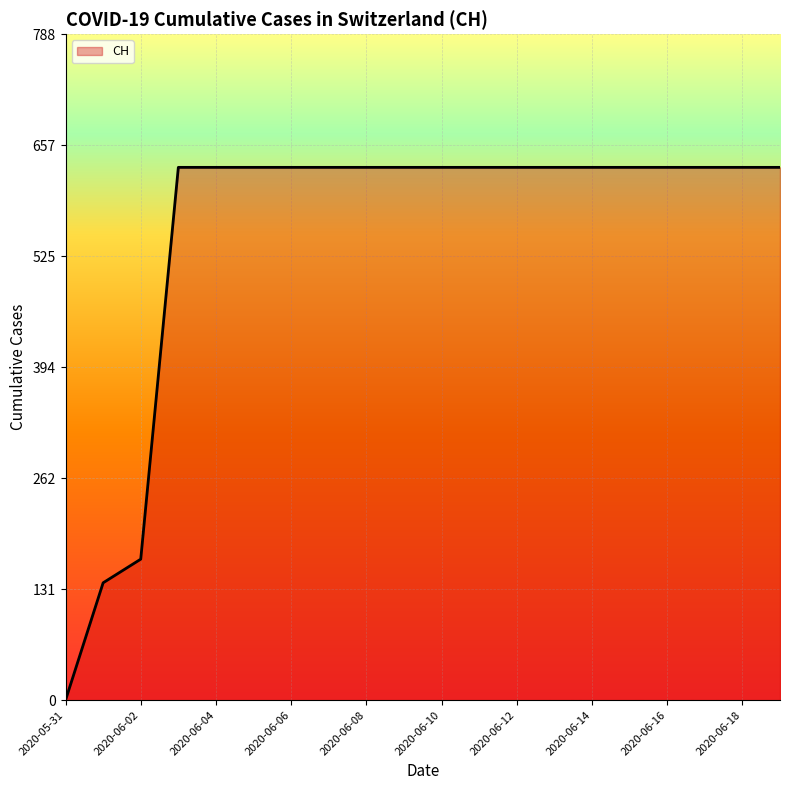

What is the maximum value shown in the chart?

631